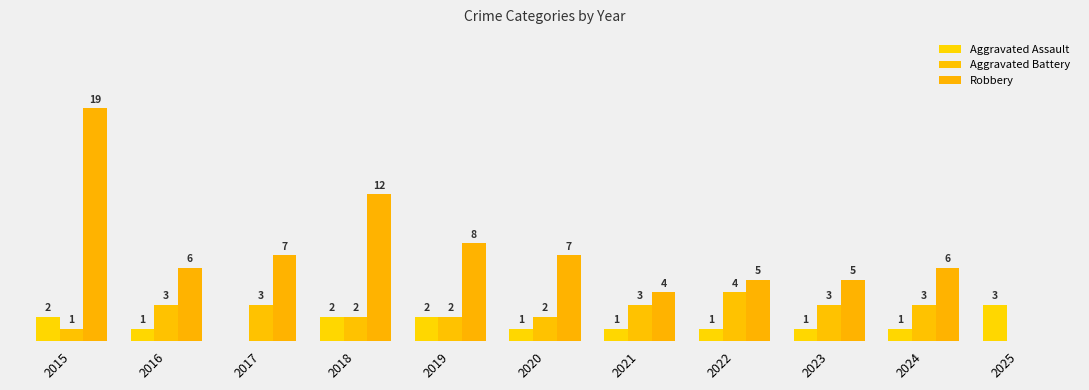

Between 2020 and 2025, which is larger?

2025